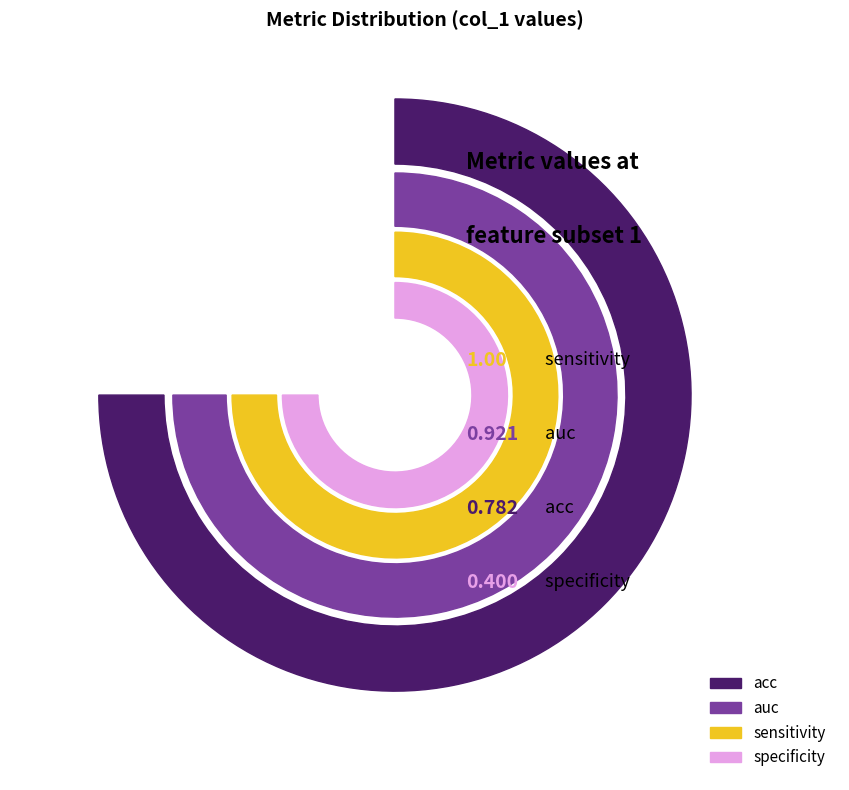

Is it true that acc is 4% of the pie?

False